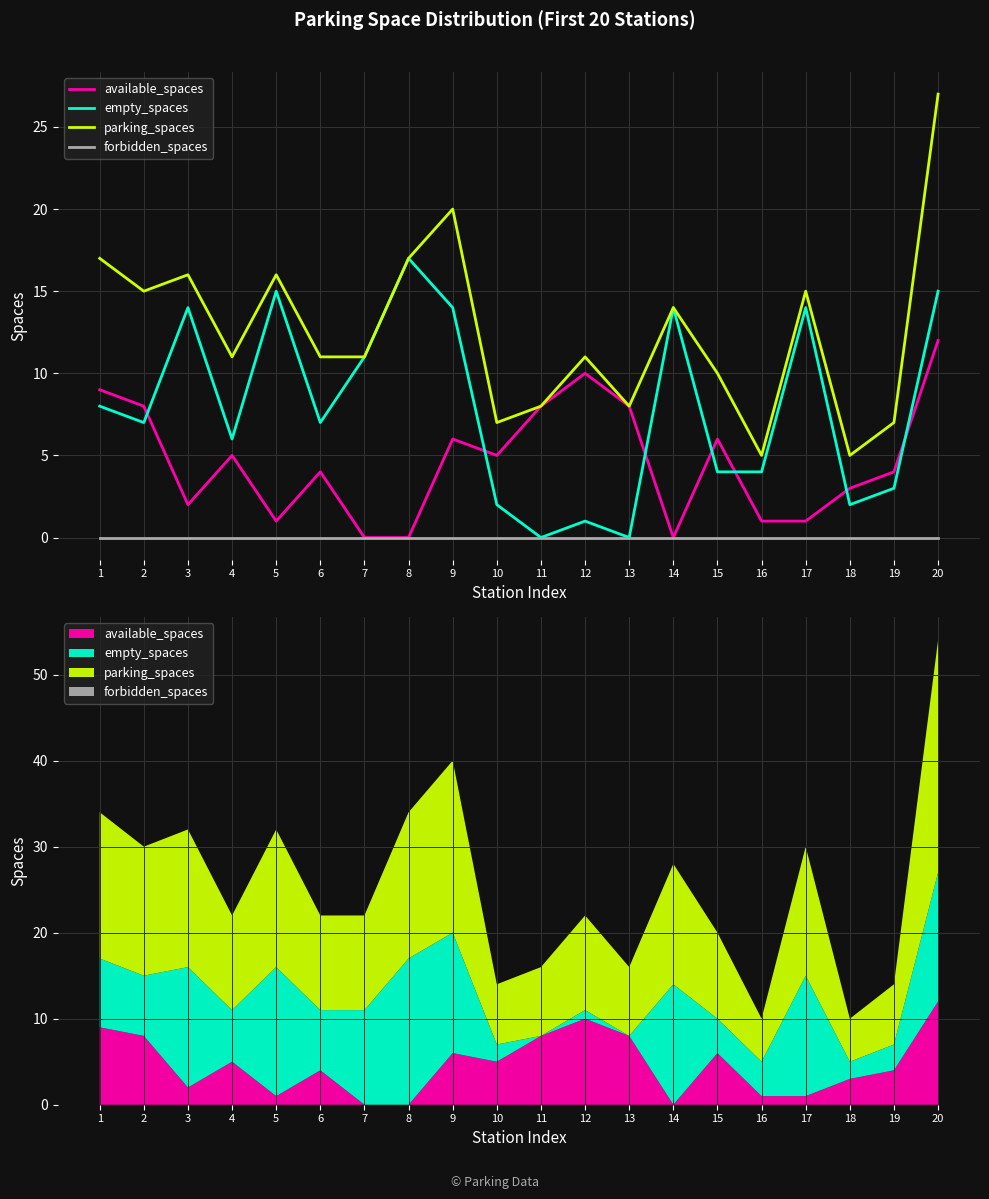

How many intersections are there between available_spaces and empty_spaces?

7